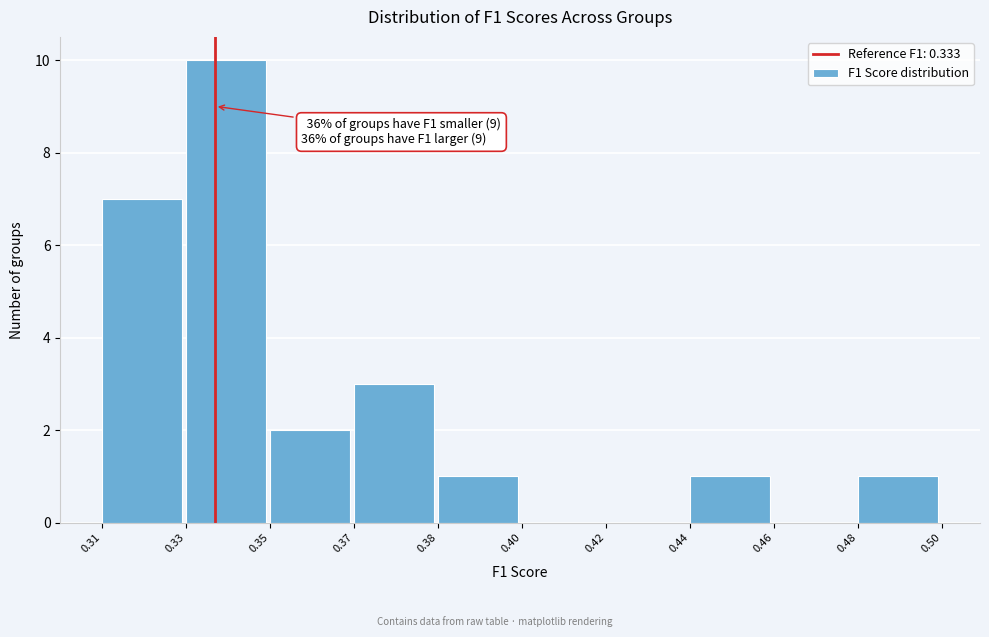

Reading right to left, list all the values displayed in this chart.

0.48=1	0.46=0	0.44=1	0.42=0	0.40=0	0.38=1	0.37=3	0.35=2	0.33=10	0.31=7